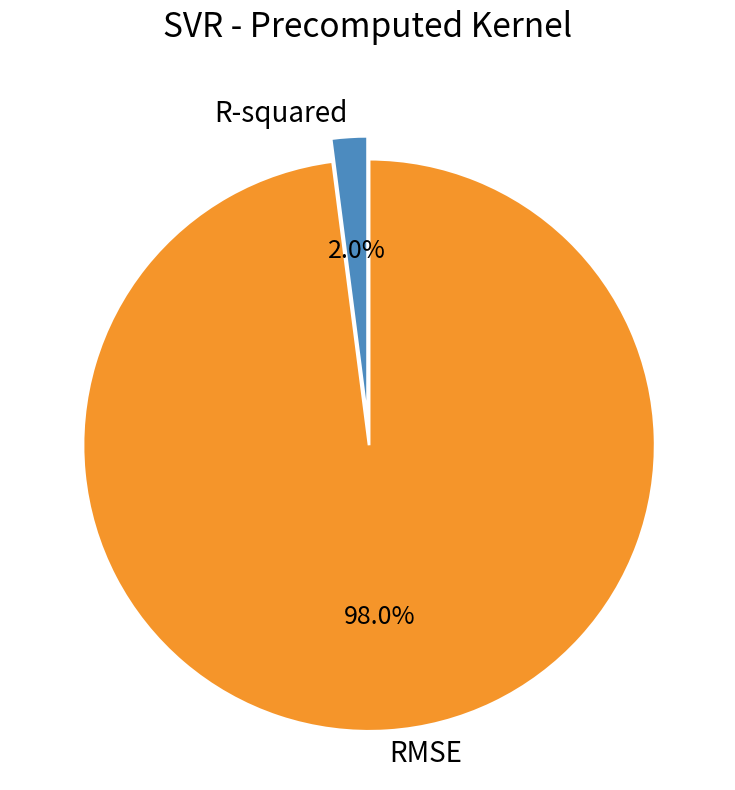

Which has a higher value, RMSE or R-squared?

RMSE